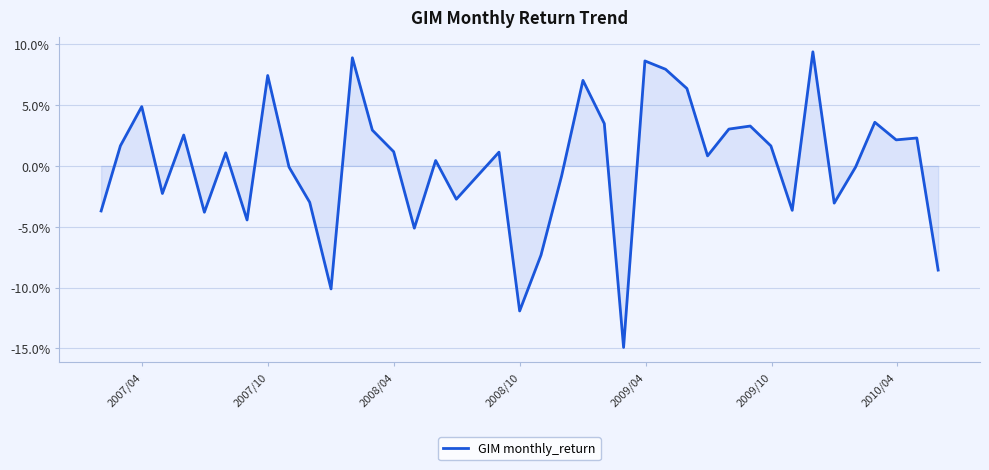

Does the chart have visible grid lines?

Yes